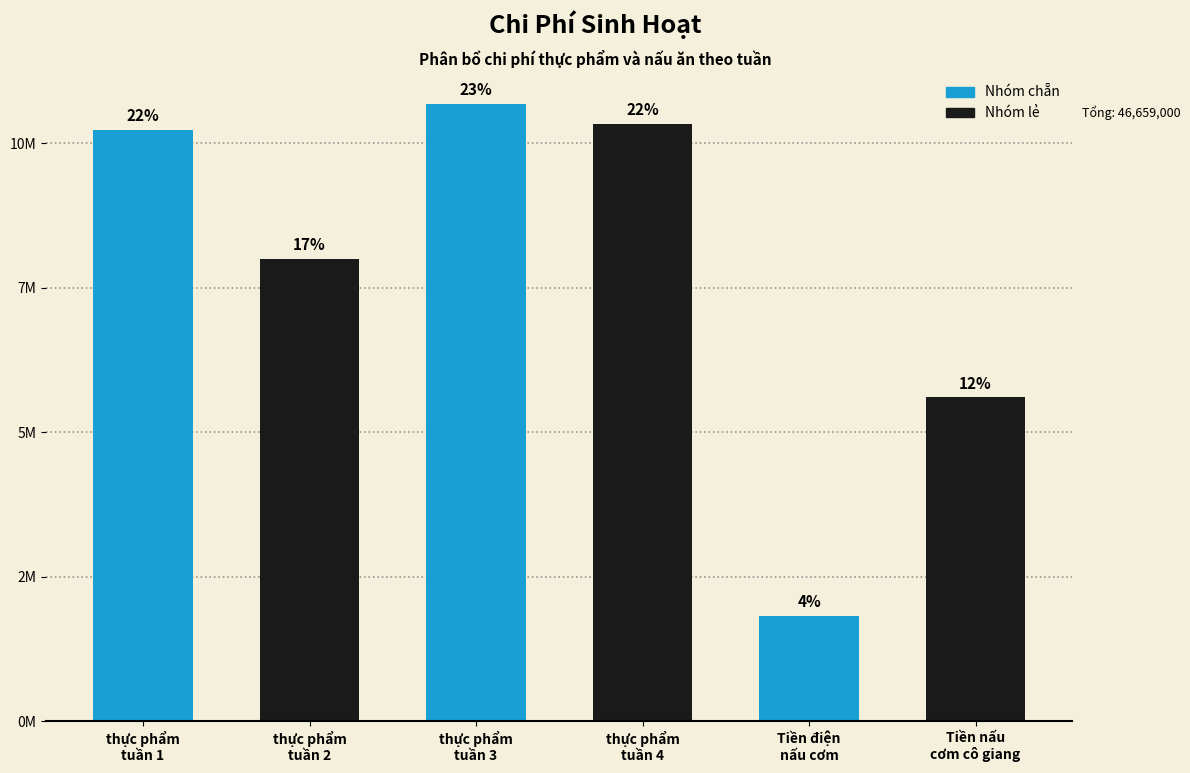

Are the bars horizontal?

No